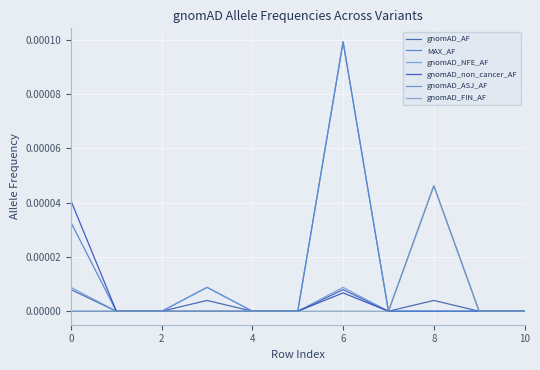

Does the chart display data point markers on the line(s)?

No